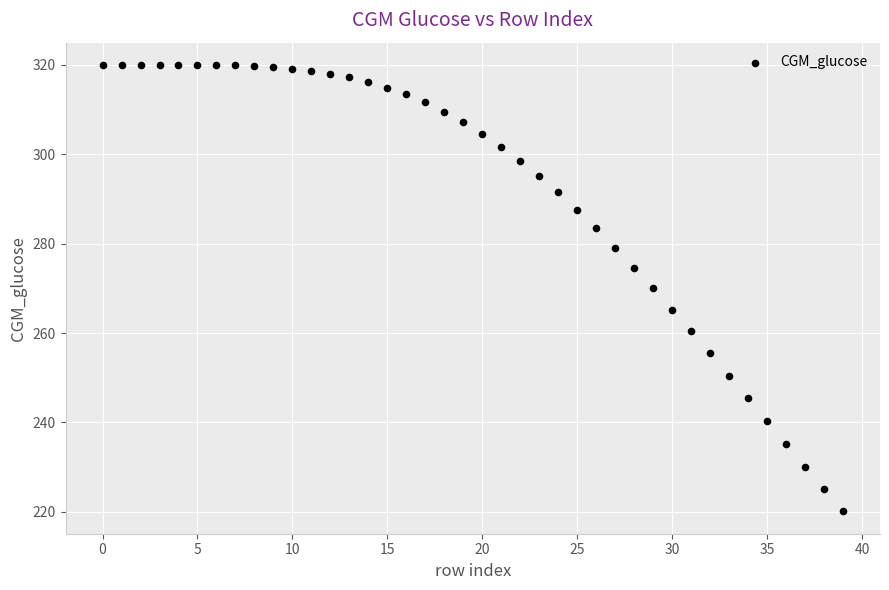

What is the range of Y values (max minus min)?

99.9